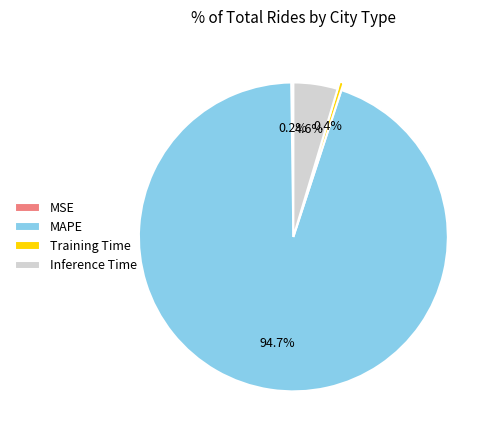

How much of the chart is everything except Inference Time?

95.4%